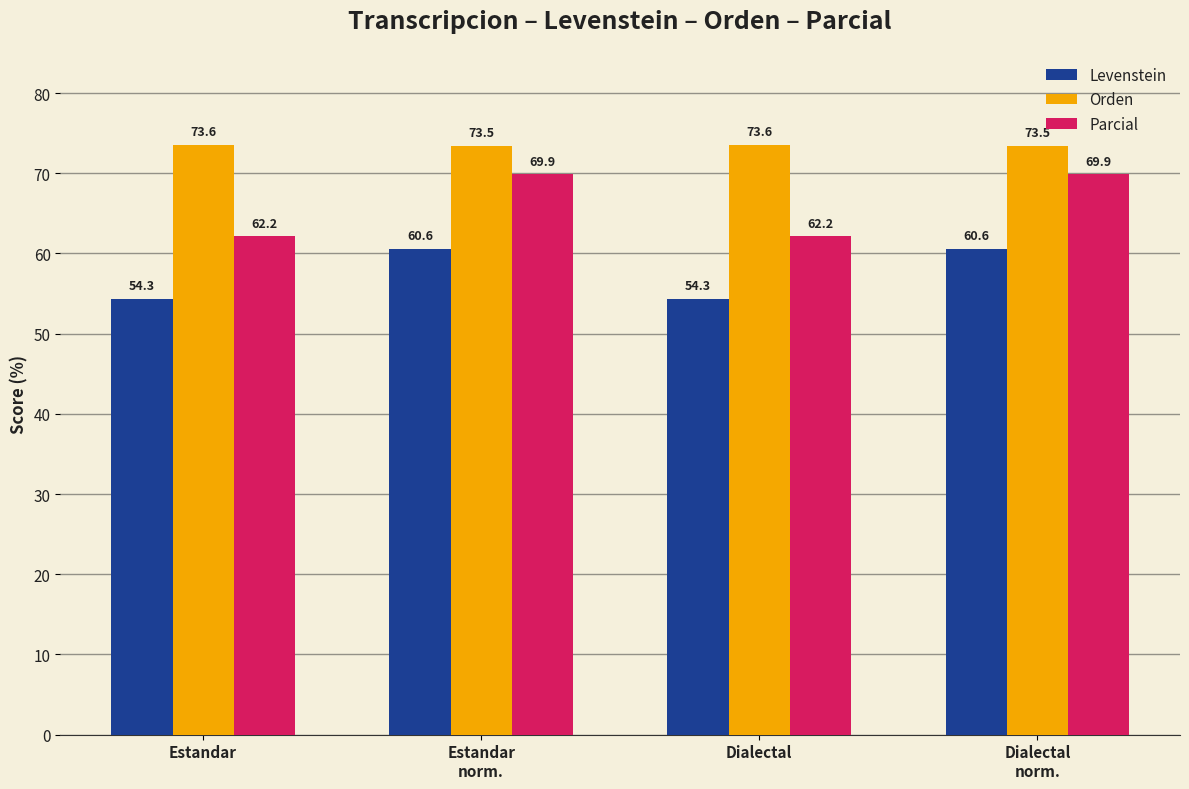

How many bars are there in total?

12